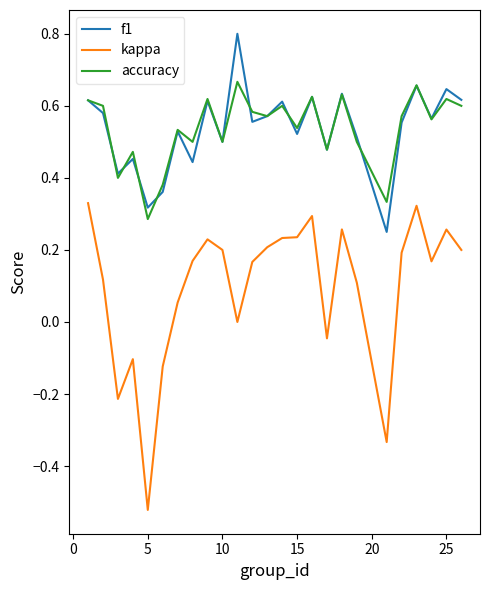

True or false: kappa and f1 intersect in this chart.

False